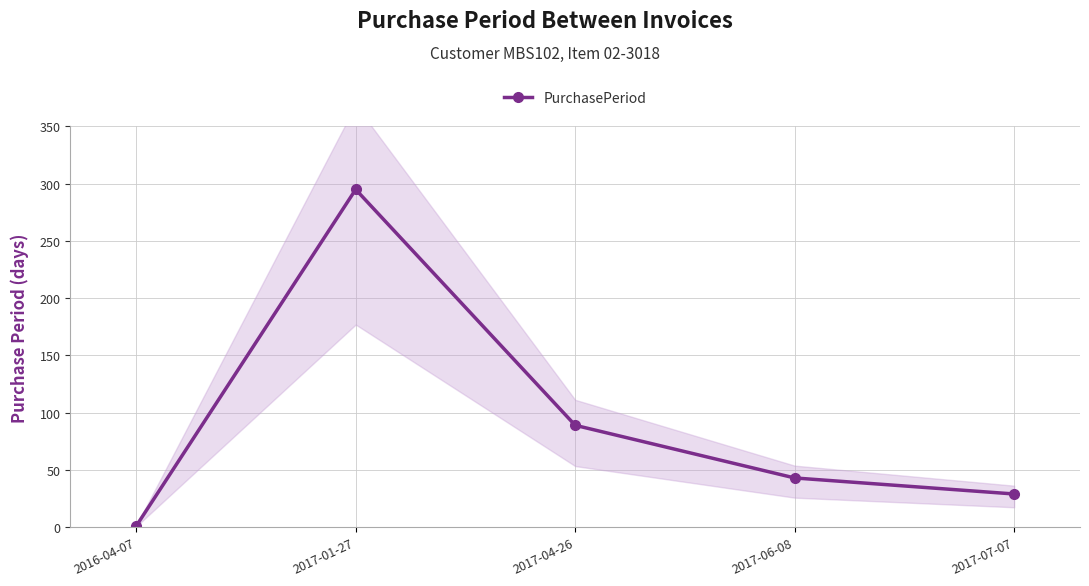

What is the difference between the values at 2017-06-08 and 2017-04-26?

46